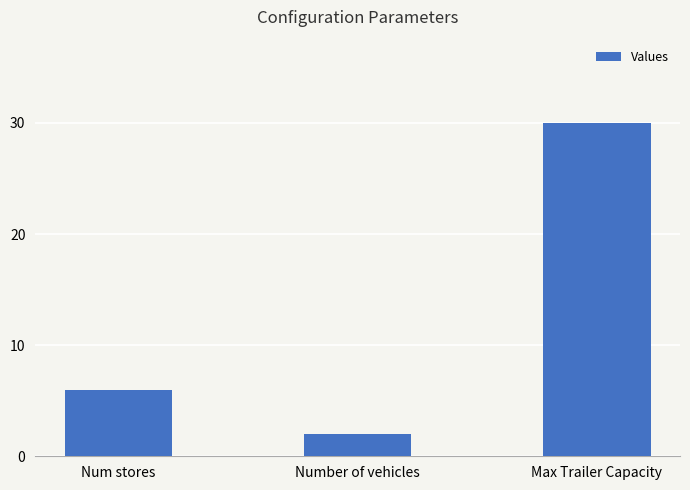

At which label is the value closest to 16?

Num stores